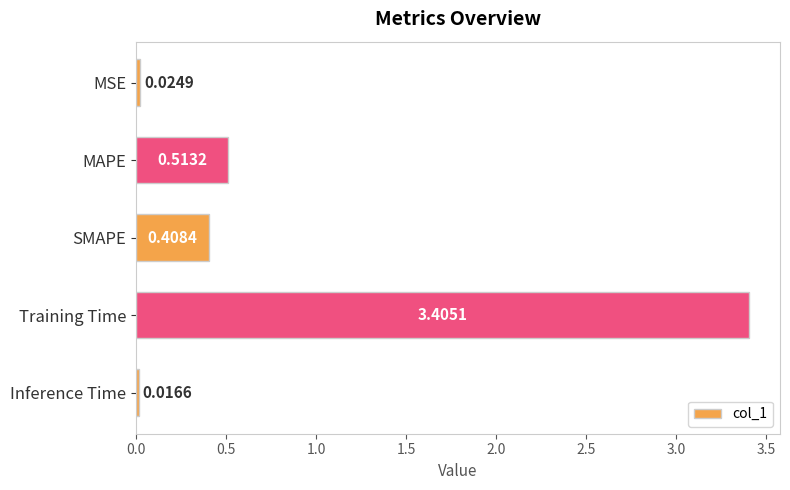

Does the chart contain stacked bars?

No